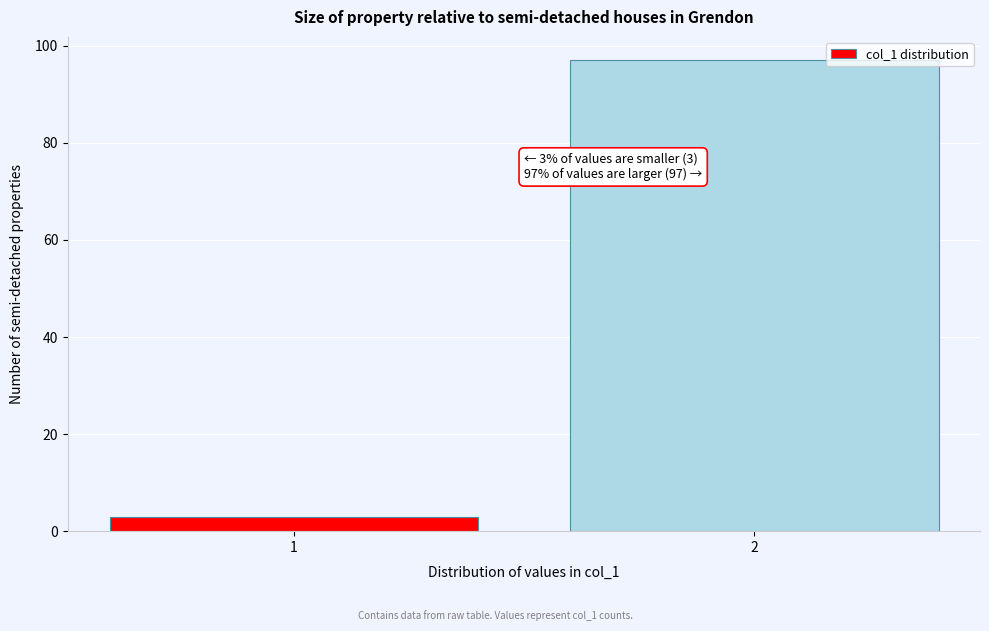

Reading right to left, what are all the values shown in this chart?

97	3